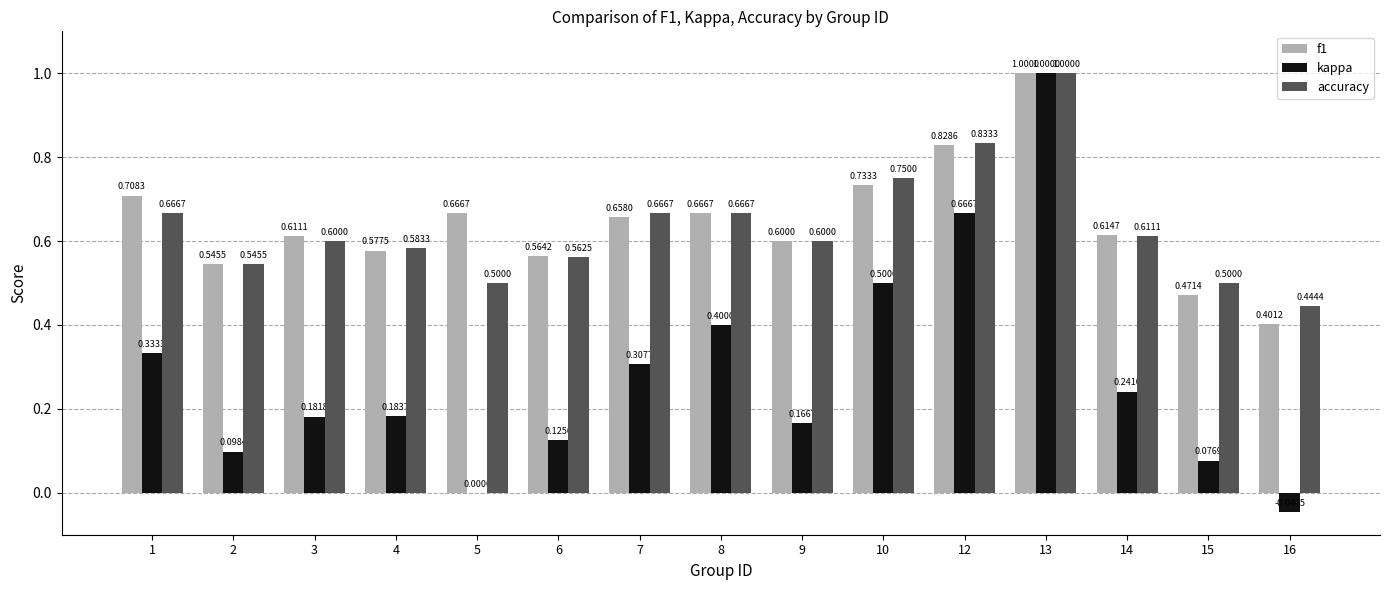

Is the value of kappa at 2 greater than the value of f1 at 1?

No